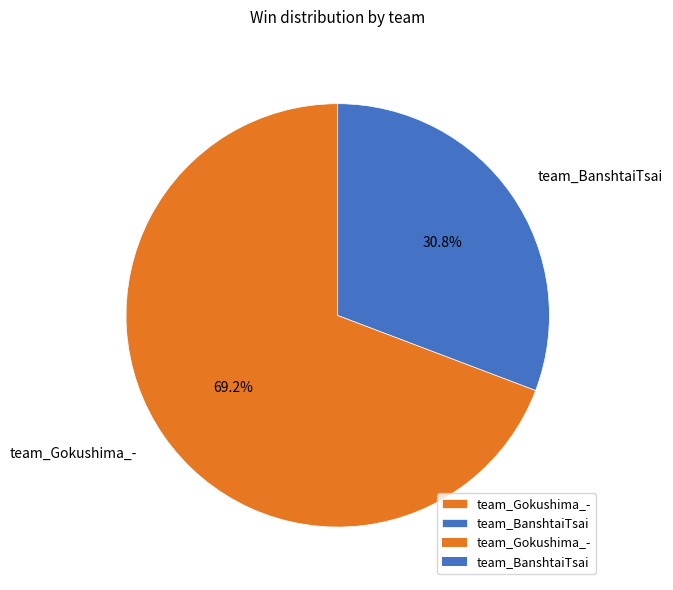

To the nearest percent, what is the average slice percentage?

50%